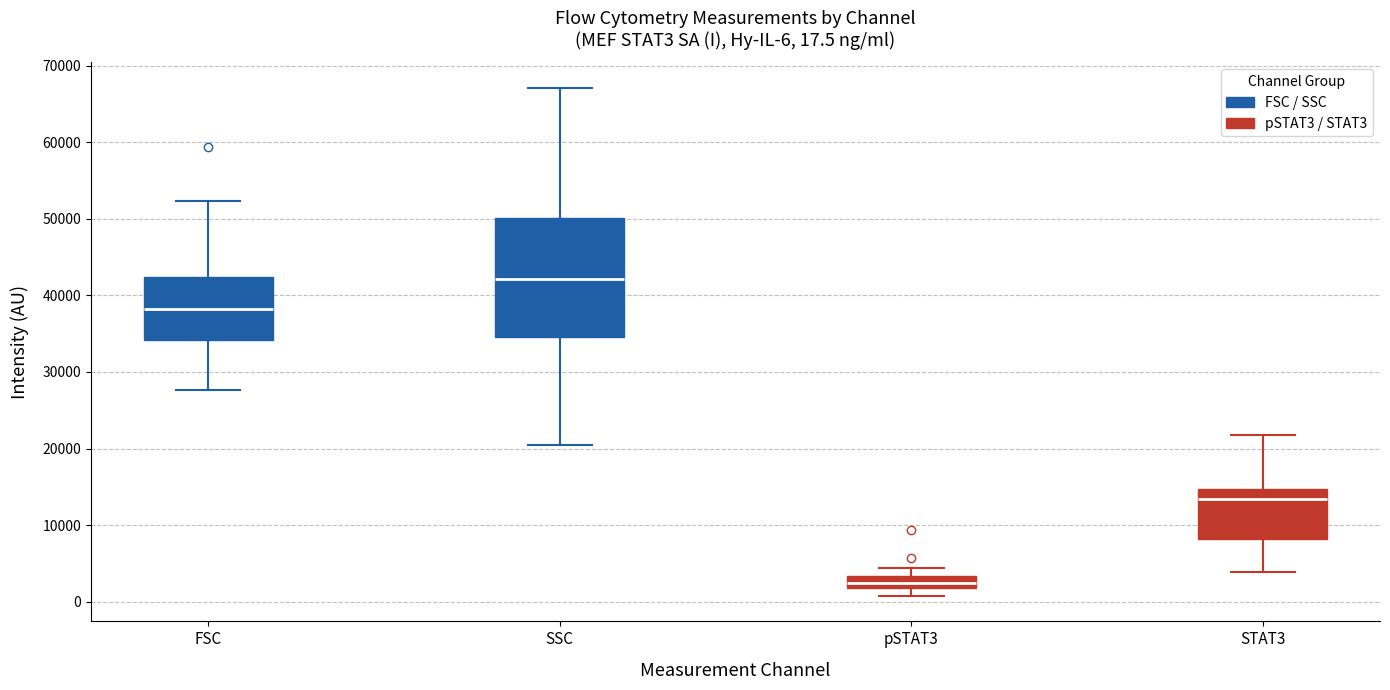

Which box's median line is the lowest?

pSTAT3